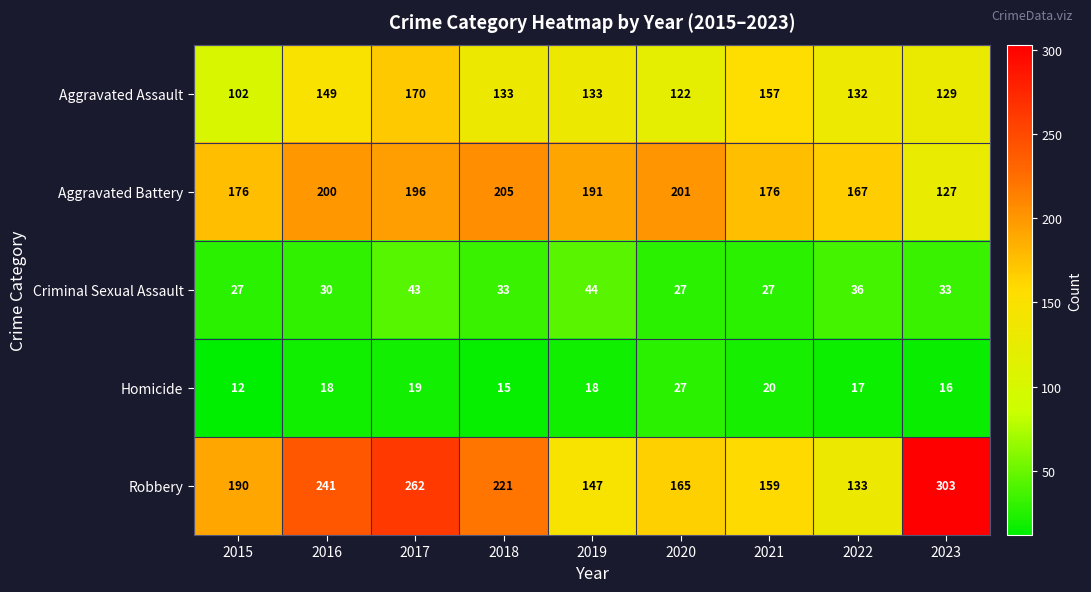

True or false: Aggravated Battery has a value of 330 at 2016.

False